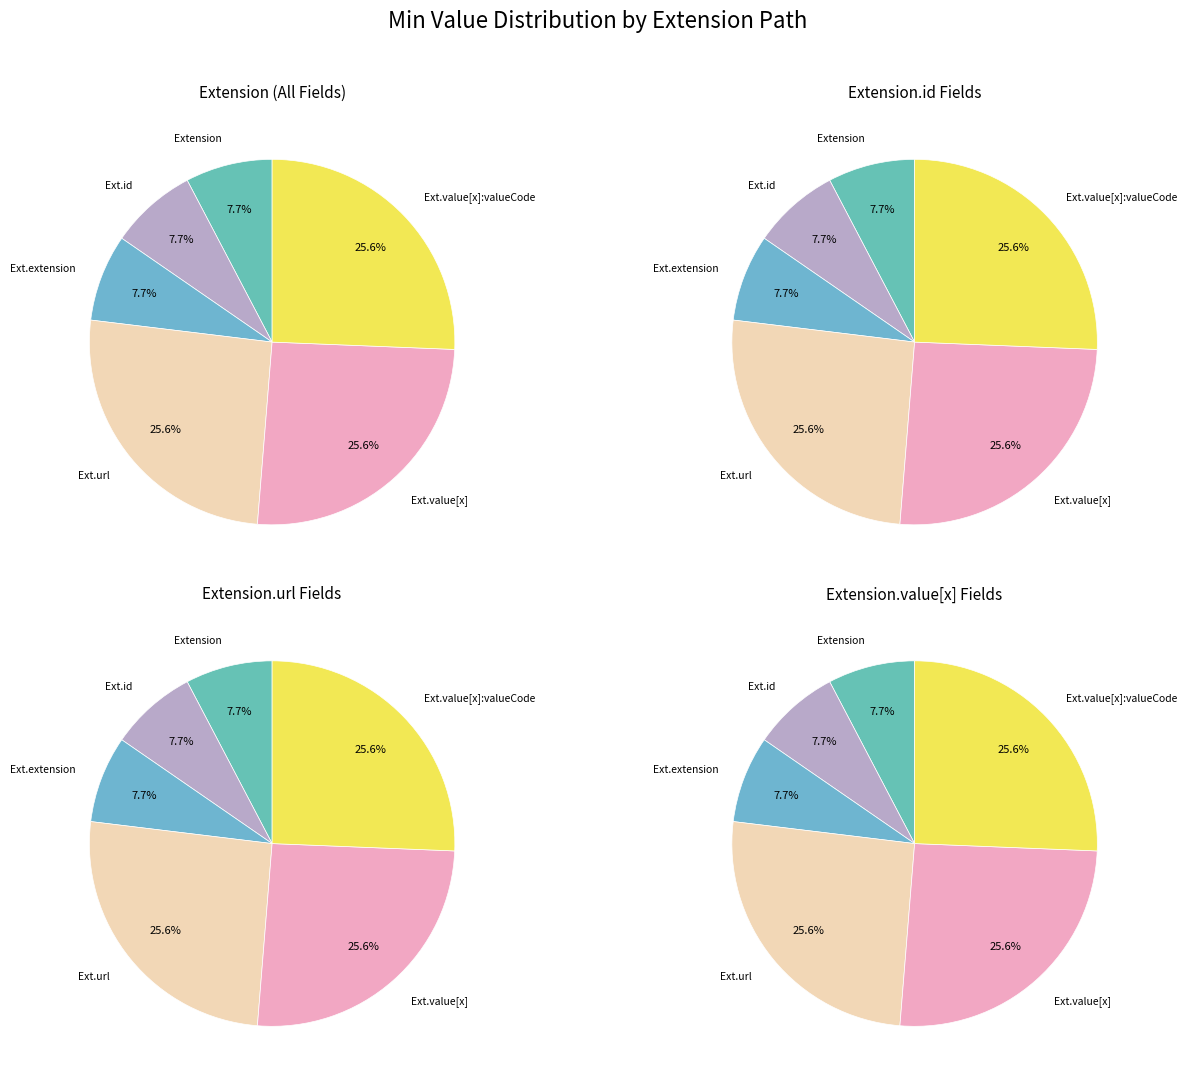

Do Extension.value[x]:valueCode and Extension.value[x] together represent more than half of the pie?

Yes